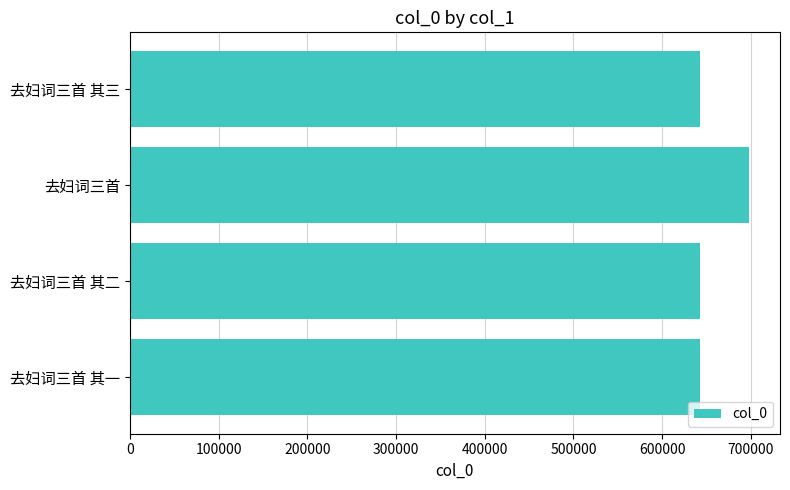

What is the approximate value at 去妇词三首 其二?

642489